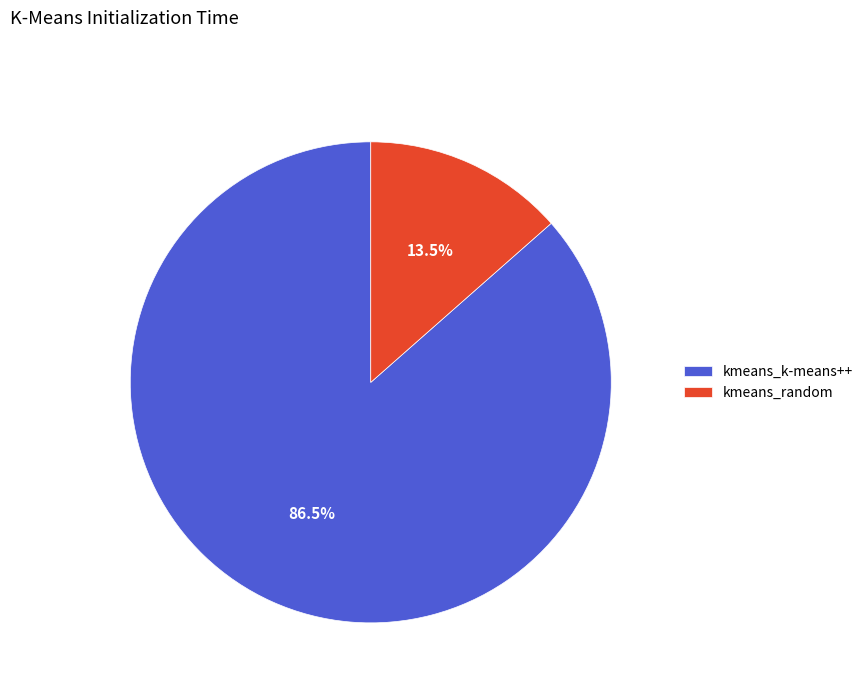

What is the ratio of the value at kmeans_random to the value at kmeans_k-means++?

0.2